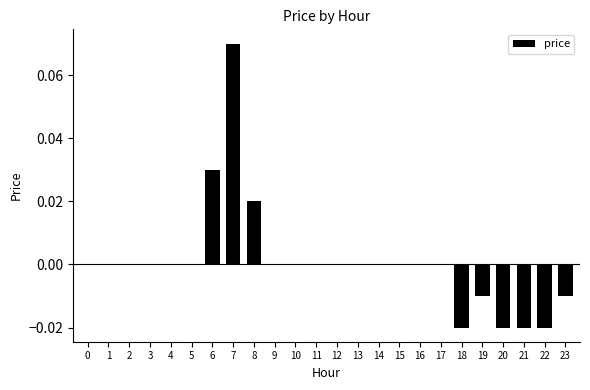

Is it true that the value at 19 is -0.0?

True